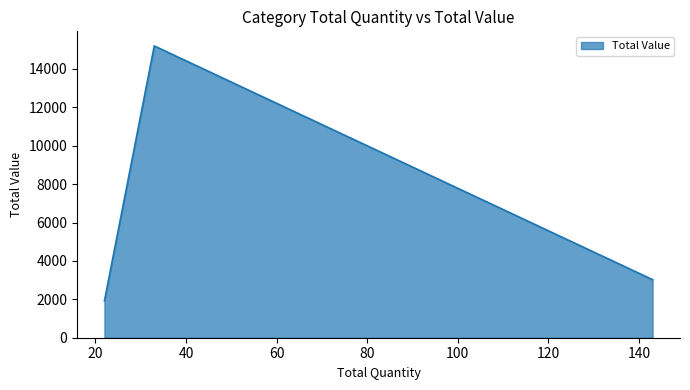

What is the minimum value shown in the chart?

1920